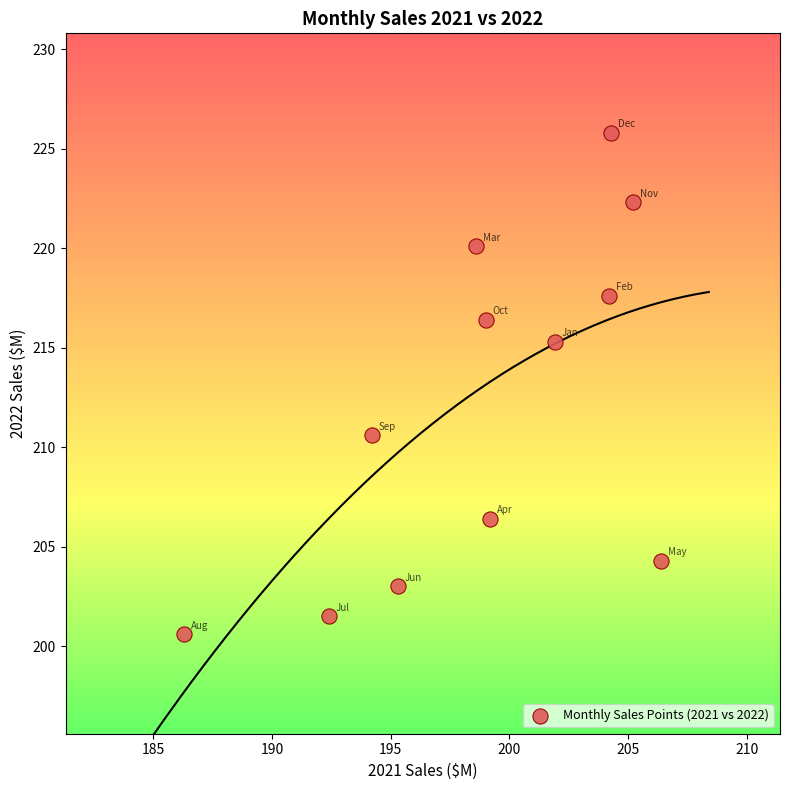

What is the range of X values (max minus min)?

20.1